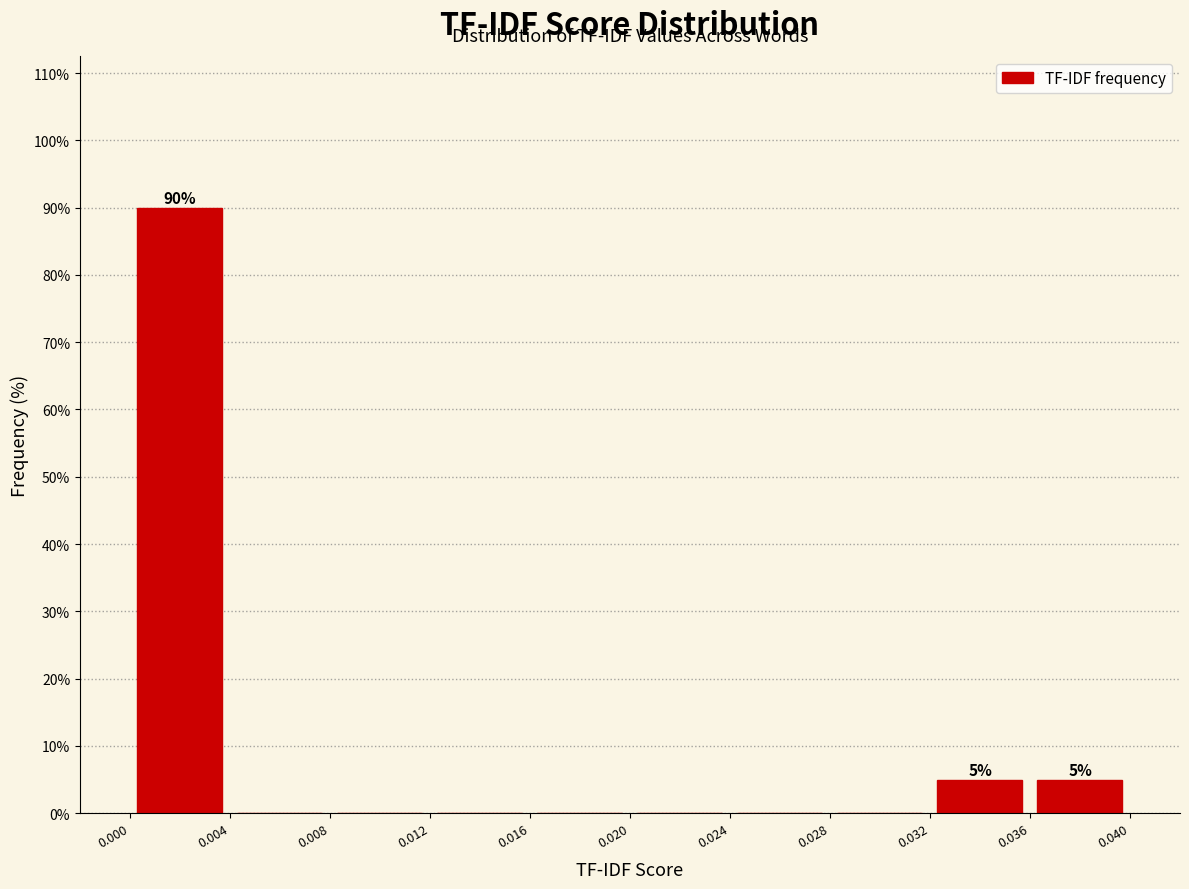

Over which range of the x-axis is the bar tallest?

0.000 to 0.004